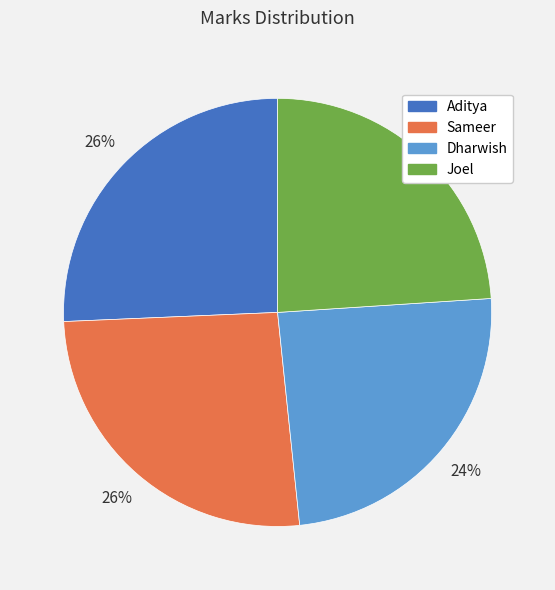

True or false: Joel accounts for 24% of the total.

True